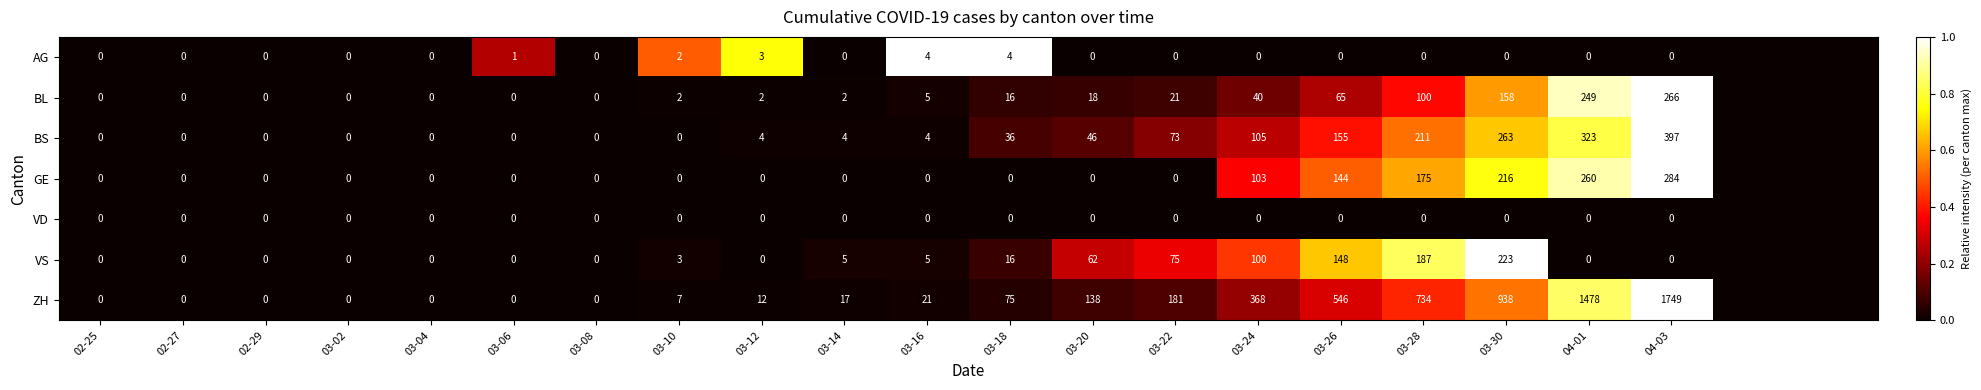

What is the sum of the BS values at 03-04 and 03-12?

4